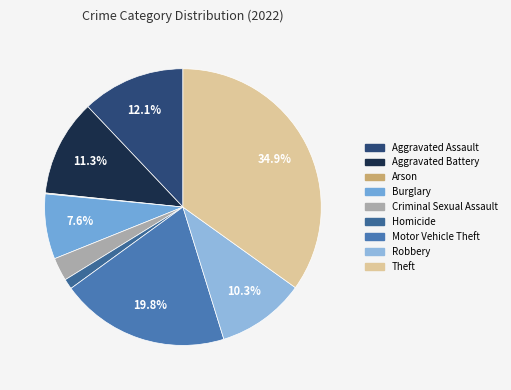

Which category has the smallest portion of the pie?

Arson